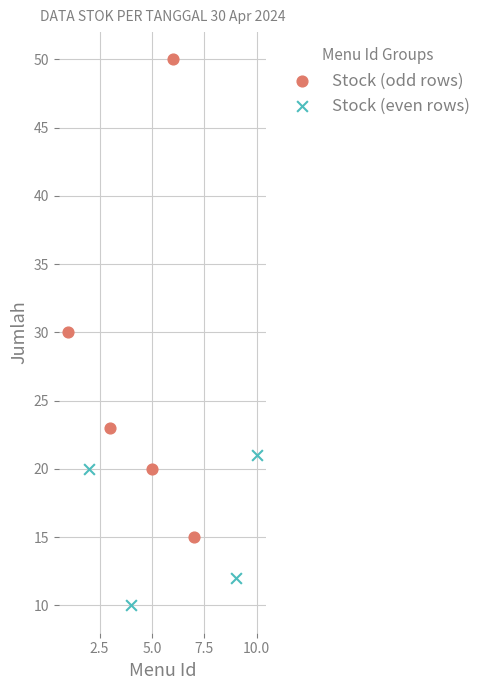

Which series reaches the minimum Y coordinate?

Stock (even rows)